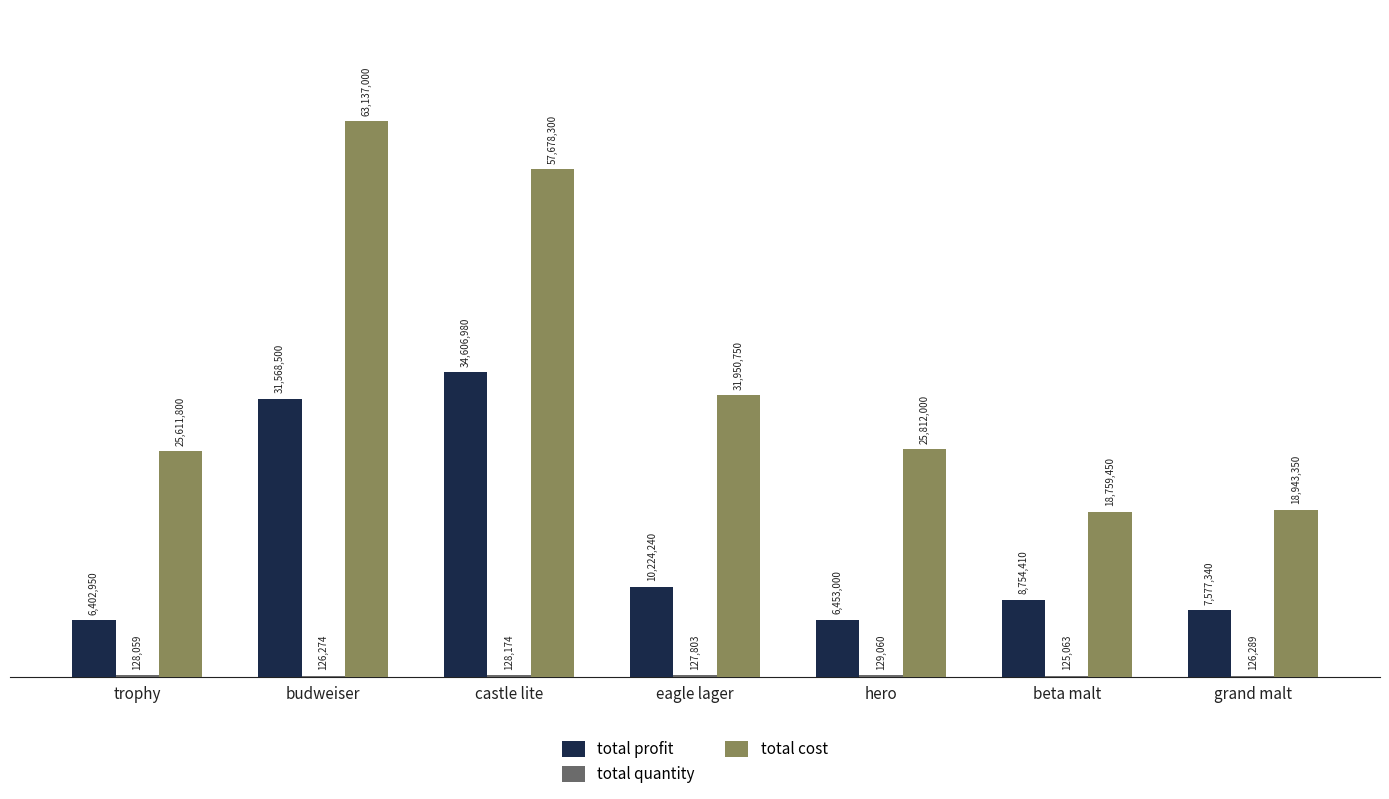

What is the difference between the second highest and minimum values in the total cost series?

38918850